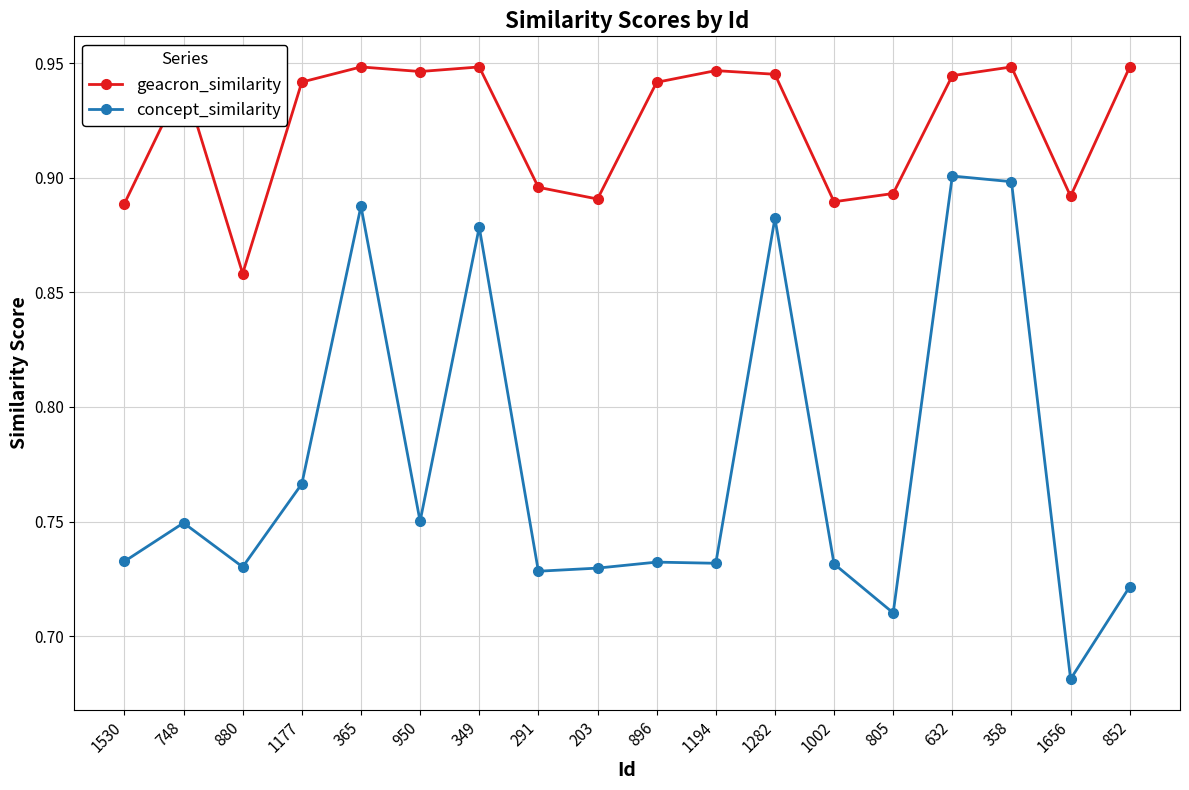

True or false: geacron_similarity and concept_similarity cross at least once.

False